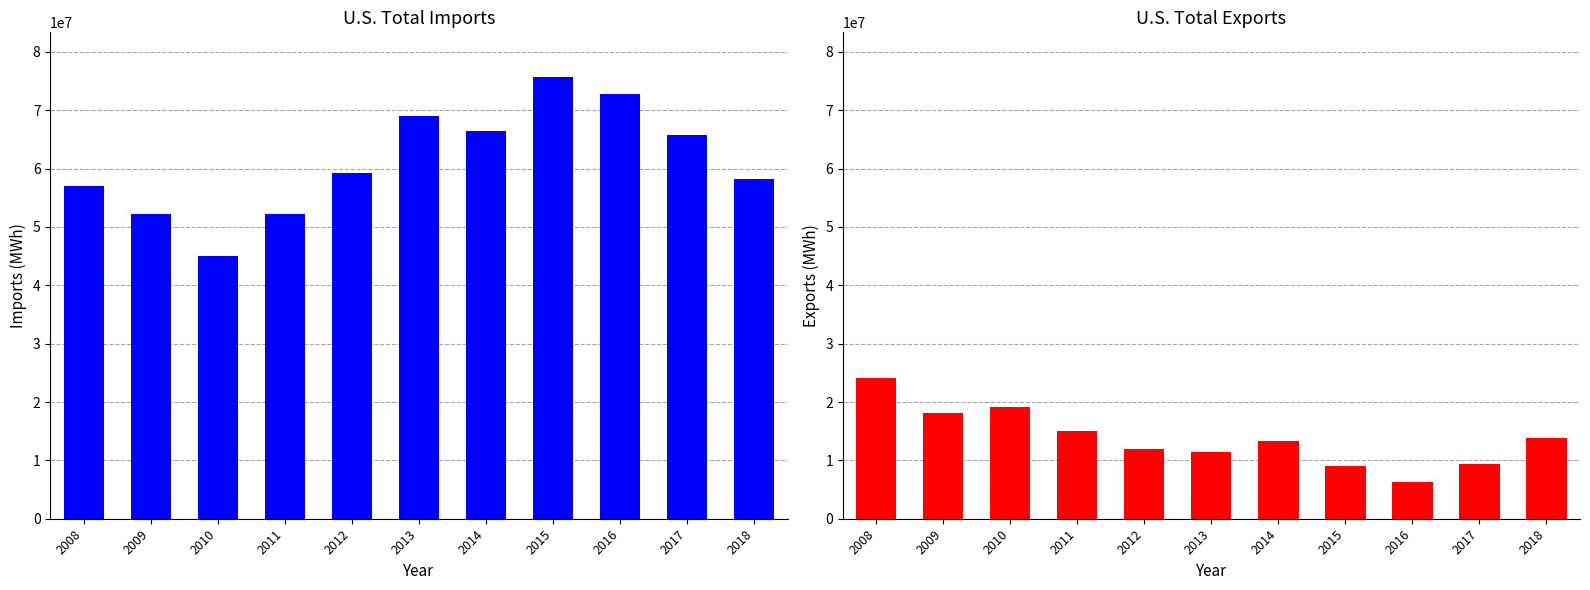

What is the total value across all series at 2010?

64189366